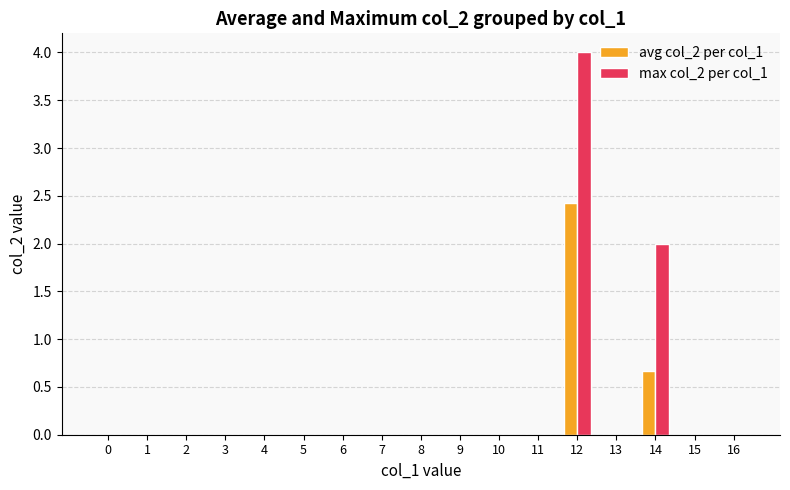

Which series has the largest total across all categories?

max col_2 per col_1